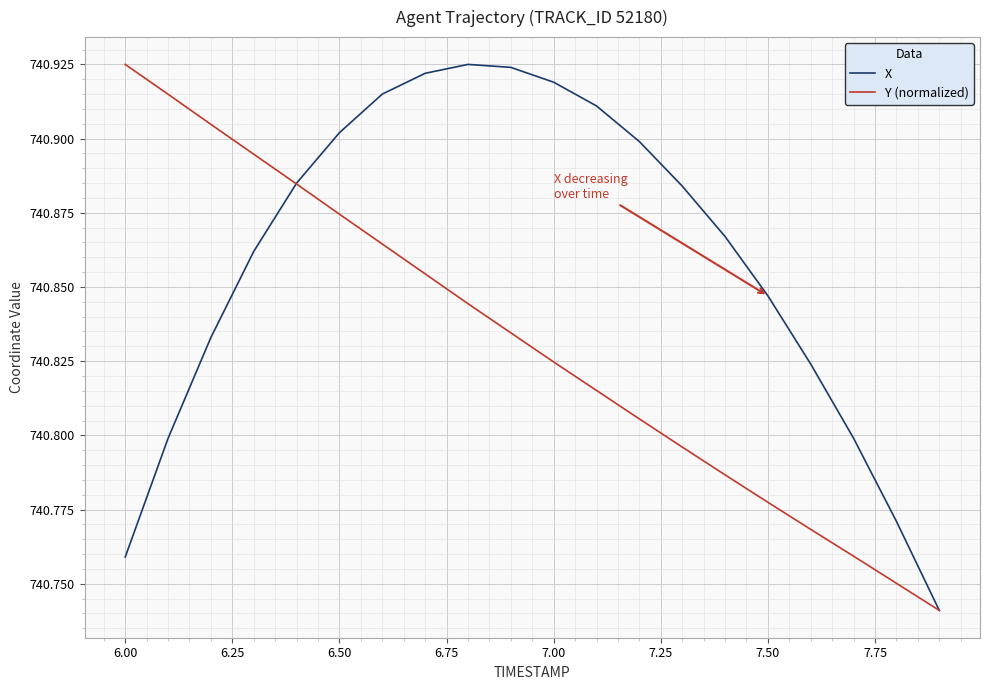

Rank the series by their average value, from lowest to highest.

Y (normalized), X